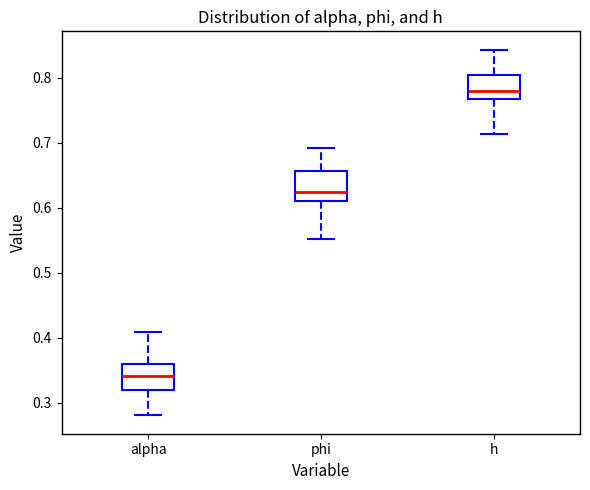

Where is the upper edge of the box for h on the y-axis? The values are not printed on the chart, so give them approximately, as read against the axis.

0.80